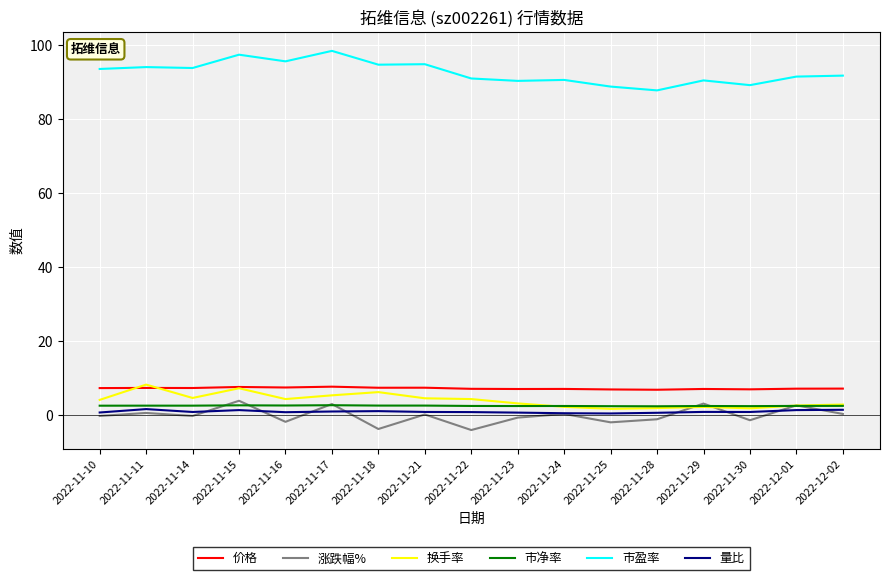

Which series has the largest total across all categories?

市盈率